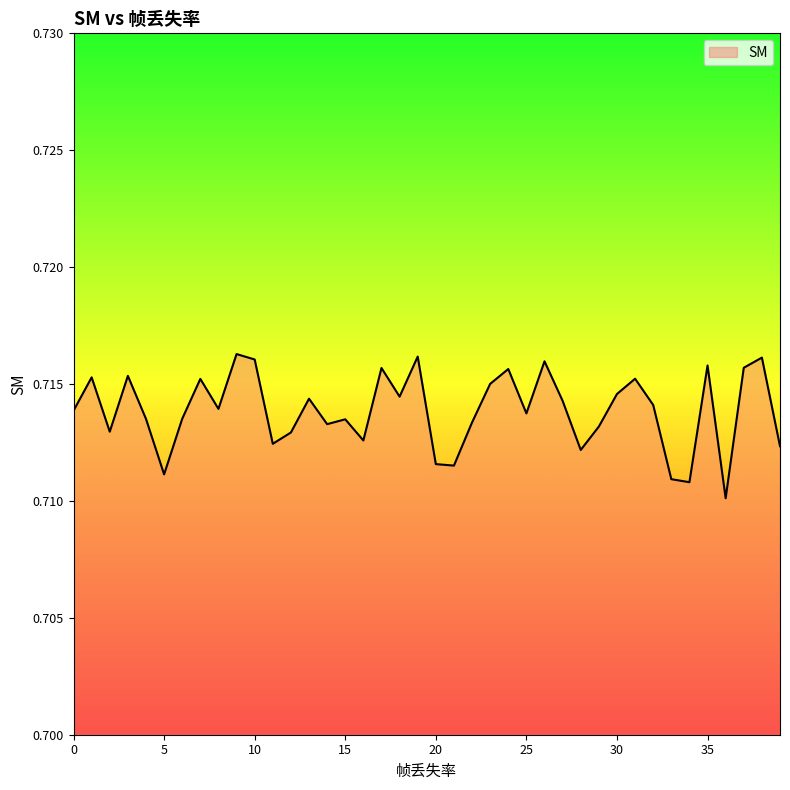

Is this an area chart (filled region under the line)?

Yes